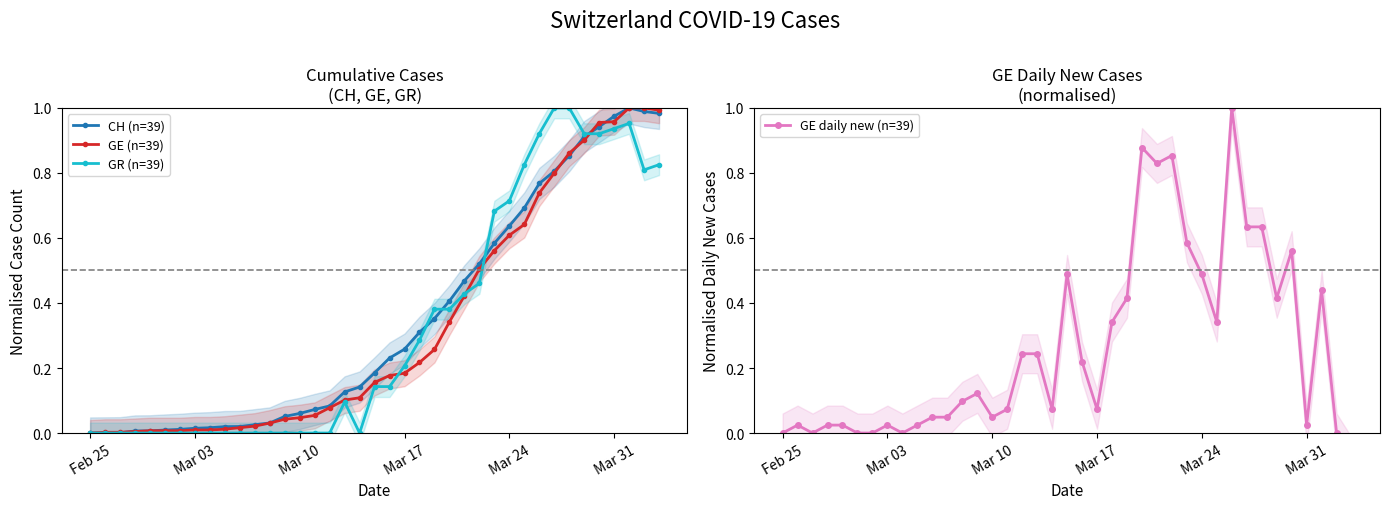

How many lines are shown in the chart?

4